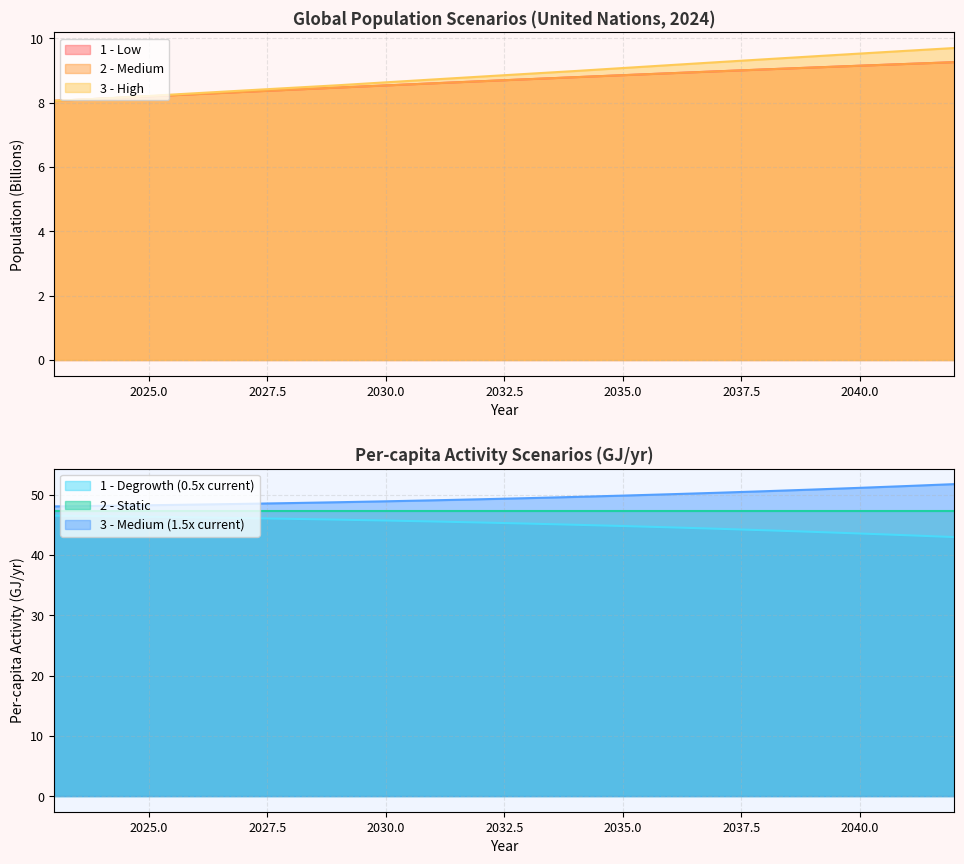

The value of 1 - Degrowth (0.5x current) at 2035.0 is 12.6. True or false?

False